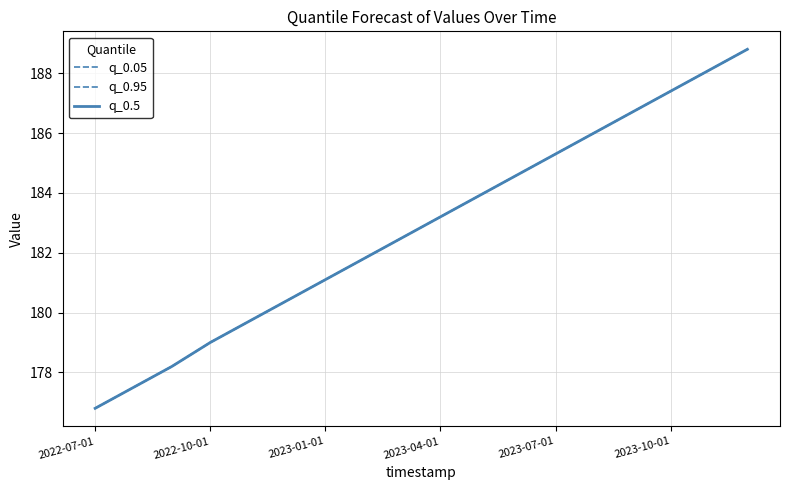

List the series in order of their peak value, highest first.

q_0.05, q_0.95, q_0.5